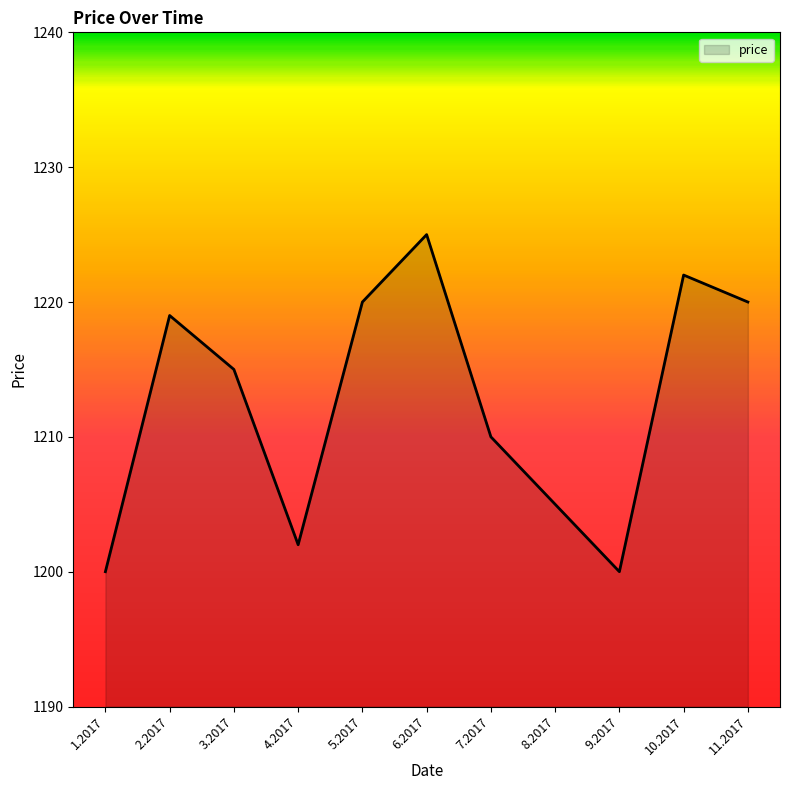

How many lines are shown in the chart?

1